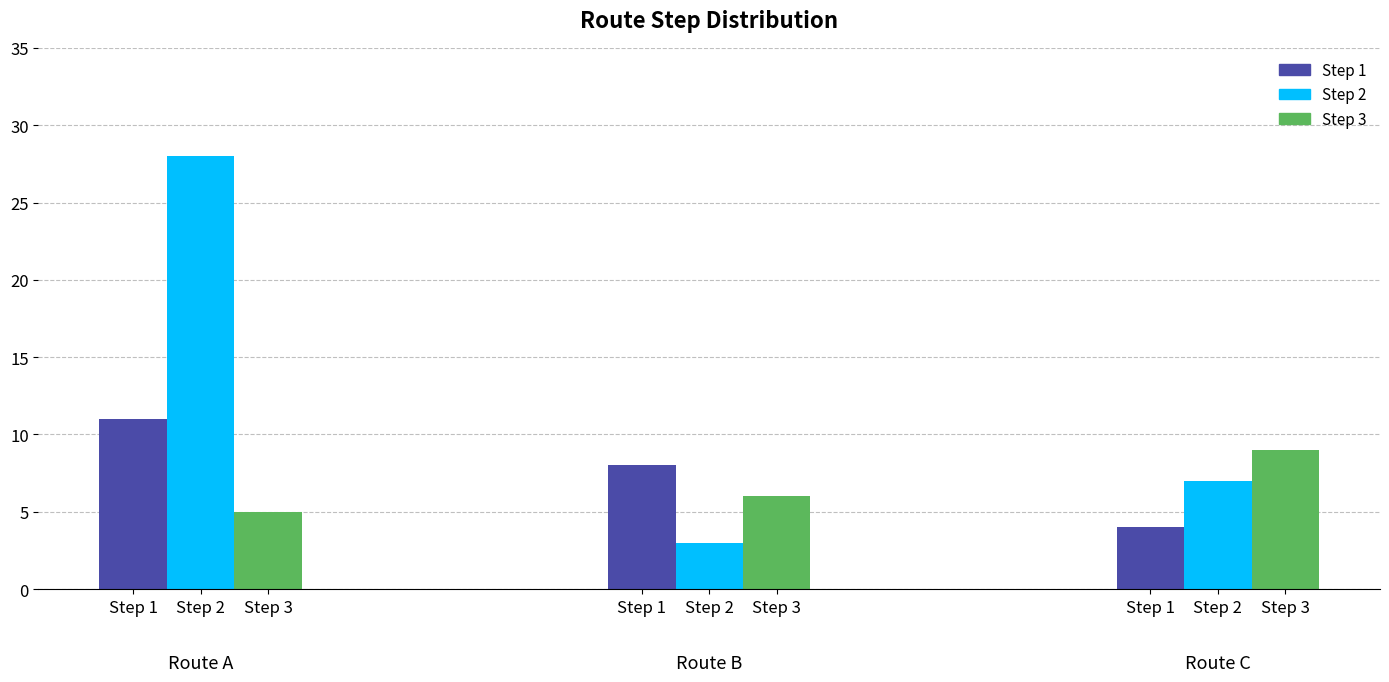

How many bars are there in each group?

3